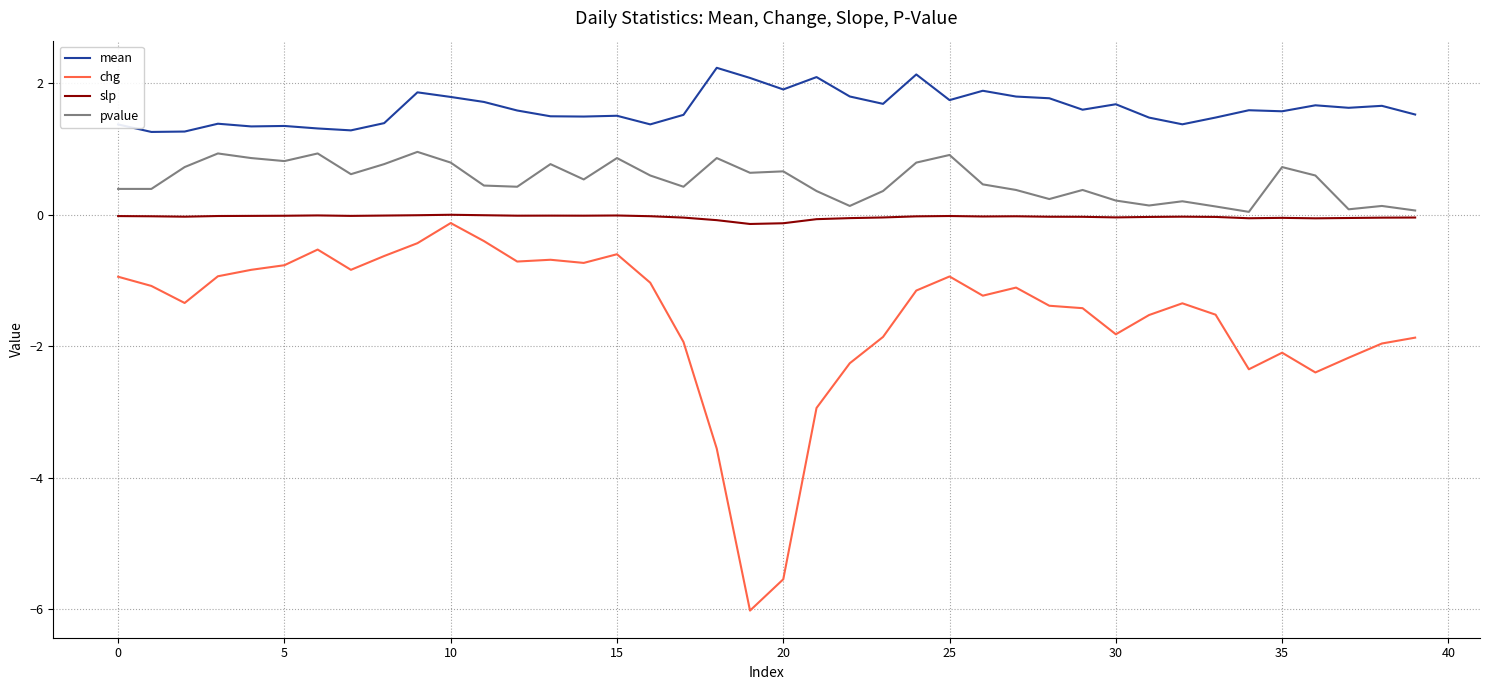

What is the average value of the pvalue series?

0.5